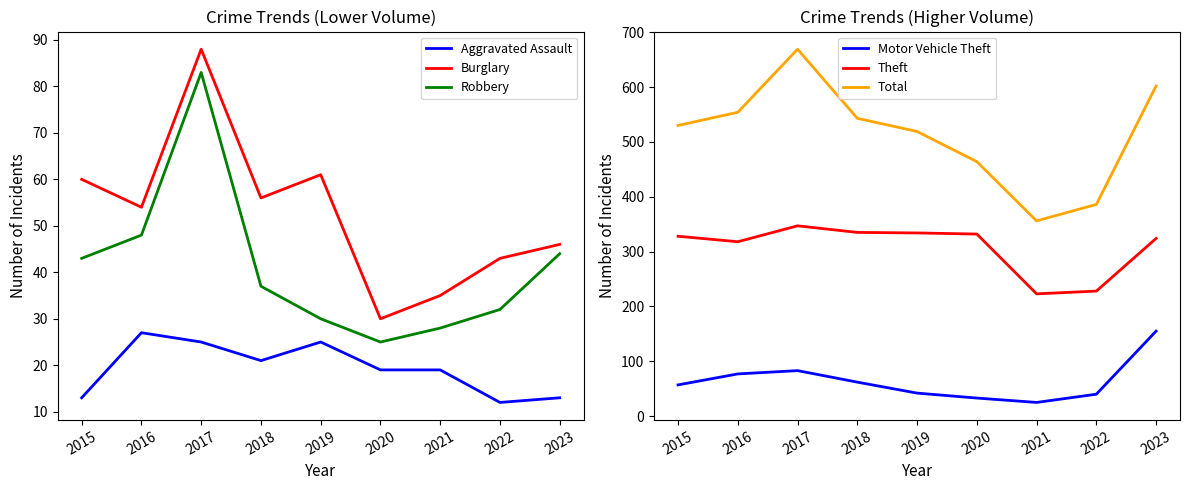

Reading left to right, list all the values displayed in this chart.

Aggravated Assault: 13	27	25	21	25	19	19	12	13
Burglary: 60	54	88	56	61	30	35	43	46
Robbery: 43	48	83	37	30	25	28	32	44
Motor Vehicle Theft: 57	77	83	62	42	33	25	40	155
Theft: 328	318	347	335	334	332	223	228	324
Total: 530	554	669	543	519	464	356	386	602